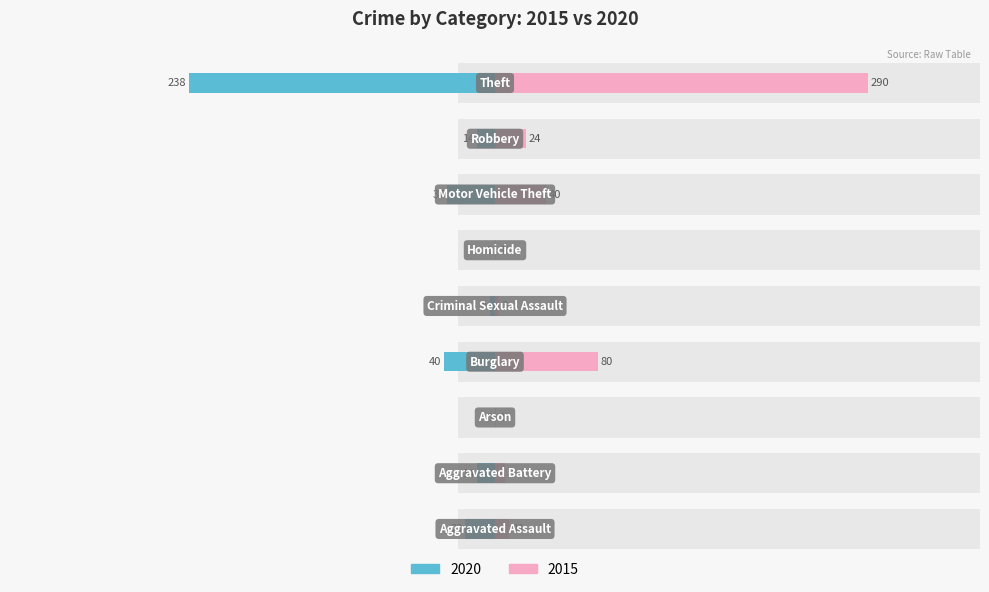

Is it true that 2015 equals 1 at Arson?

True